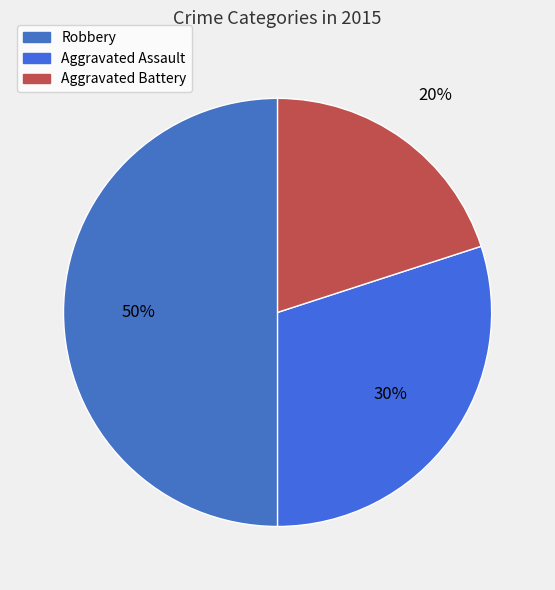

Count the number of slices in the pie.

3